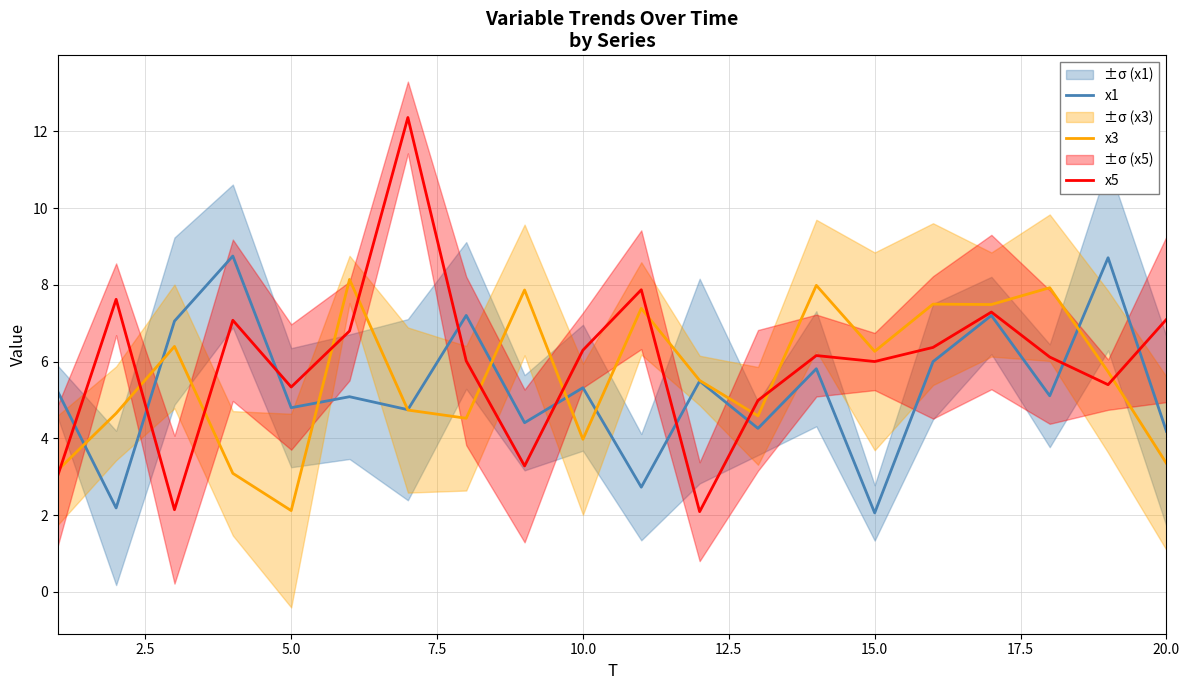

What is the maximum value for x3?

8.1